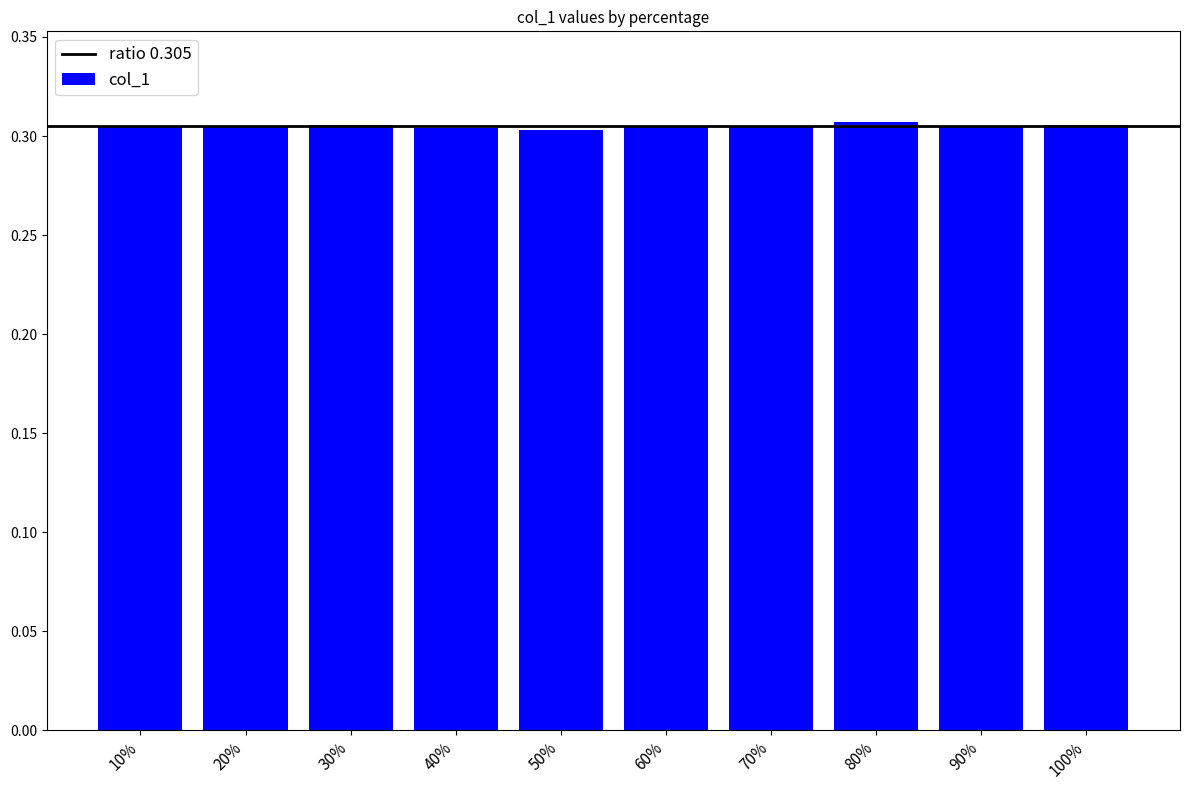

The value at 60% is 0.1. True or false?

False